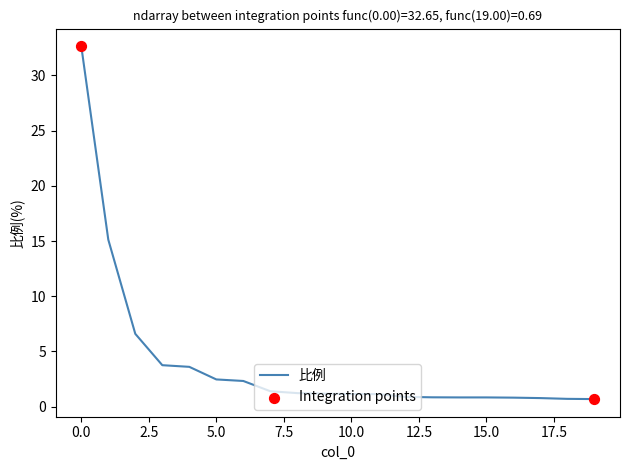

What is the difference between the maximum and minimum values?

32.0